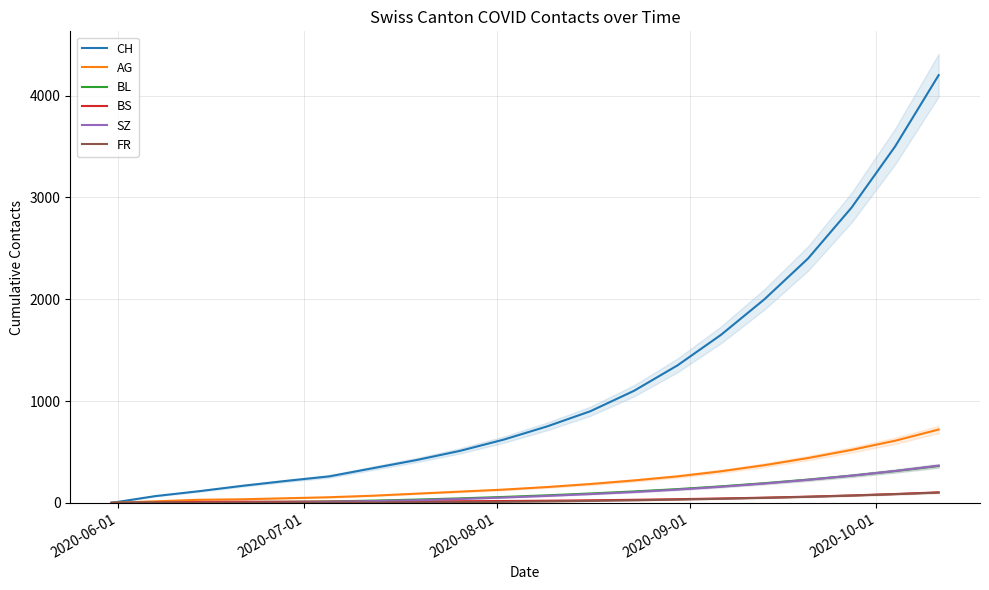

Is this an area chart (filled region under the line)?

No